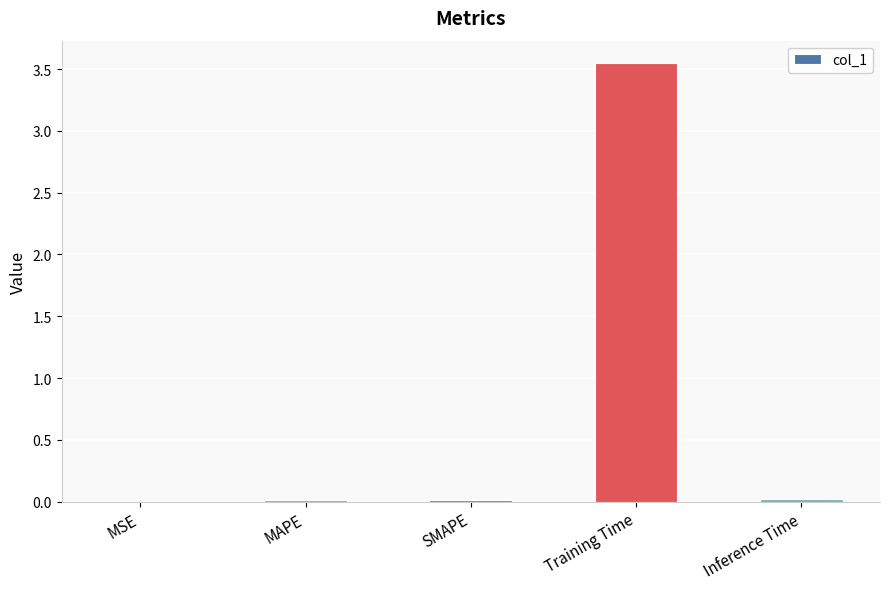

The value at Training Time is 4.9. True or false?

False